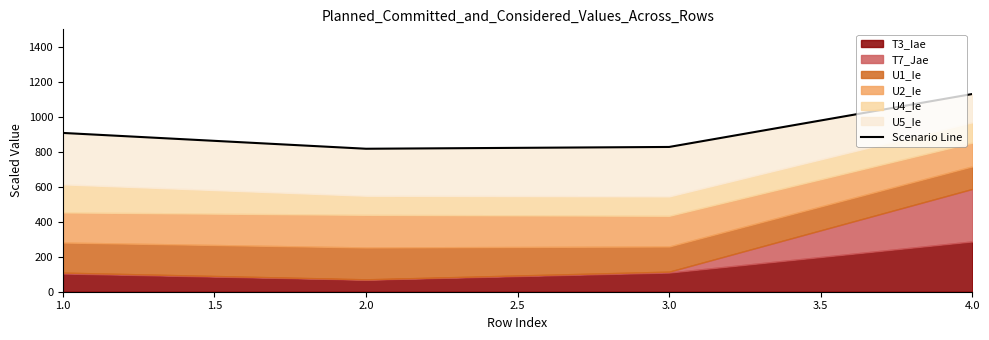

What is the sum of all values?

3682.9